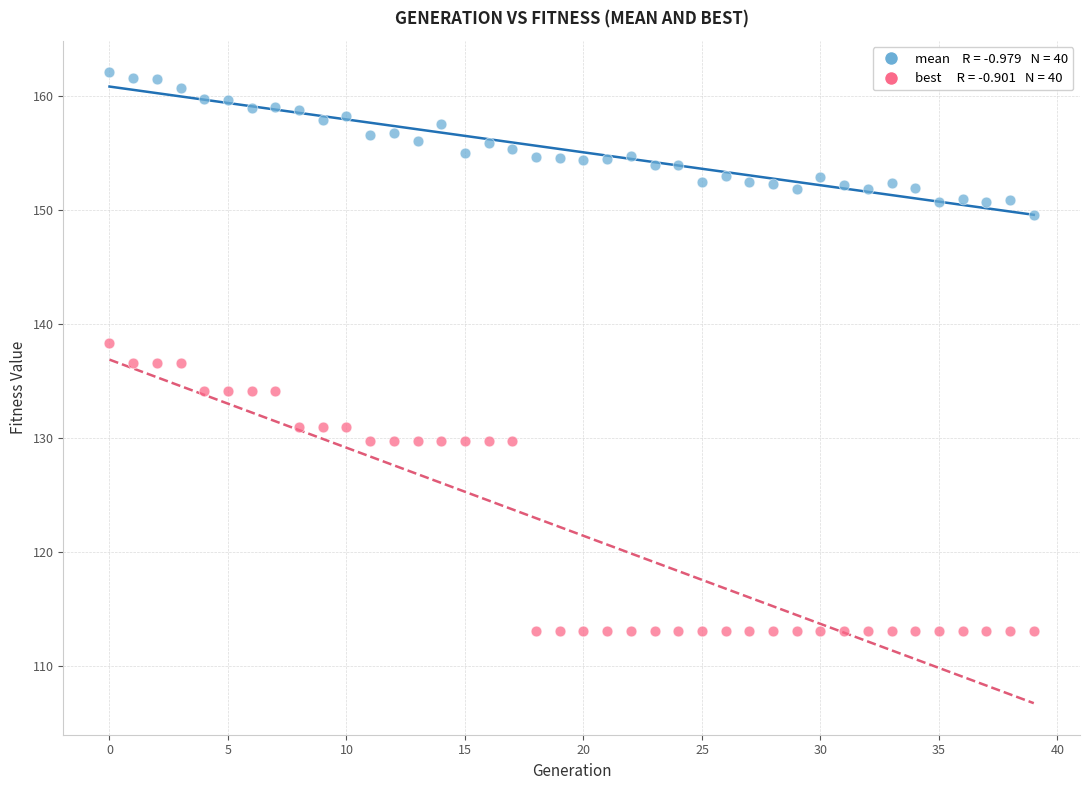

Across all data points, what is the range of Y values (max minus min)?

49.1